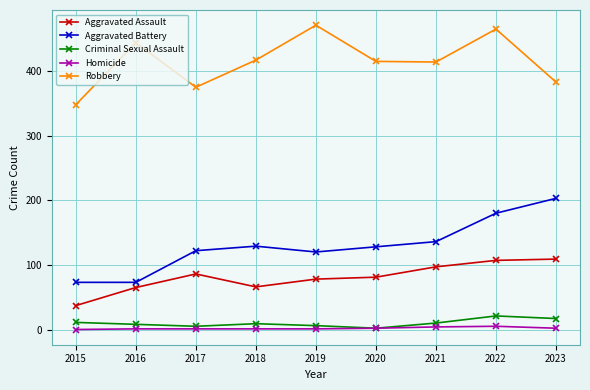

The value of Robbery at 2022 is 144. True or false?

False